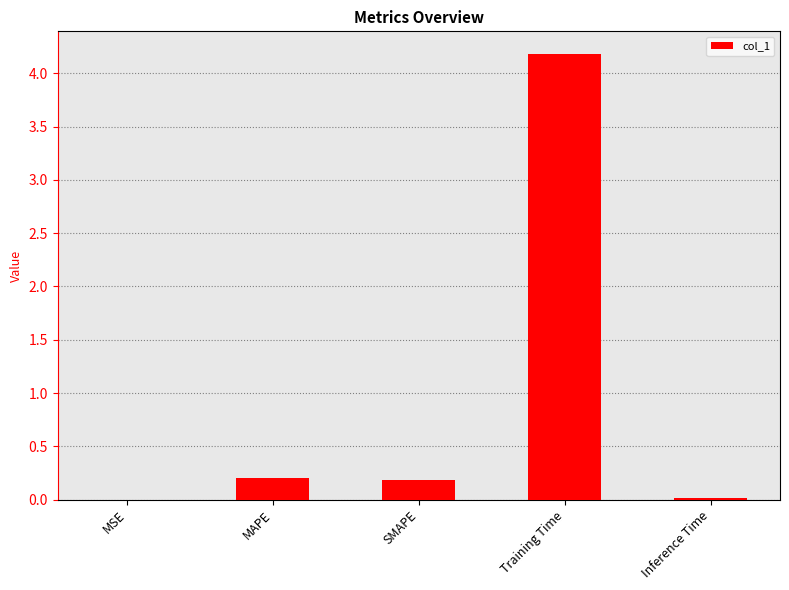

Read the value at Training Time.

4.2